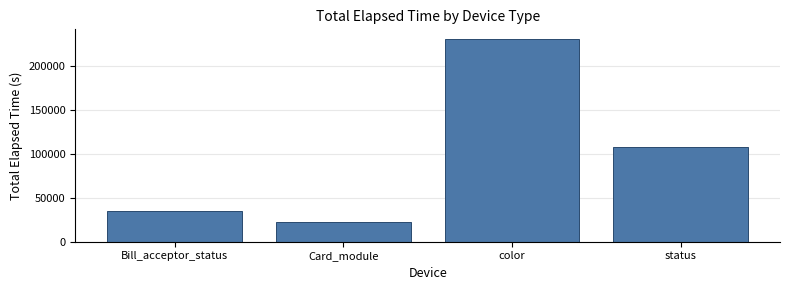

Rank the categories by value from lowest to highest.

Card_module, Bill_acceptor_status, status, color